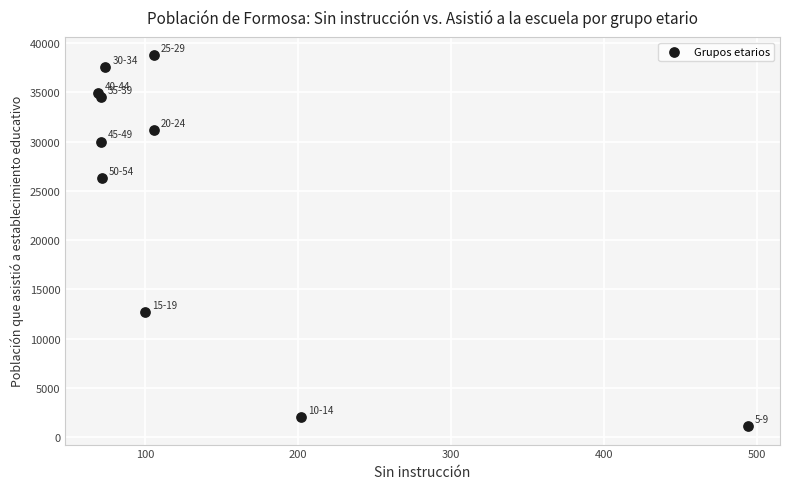

What is the average X value?

136